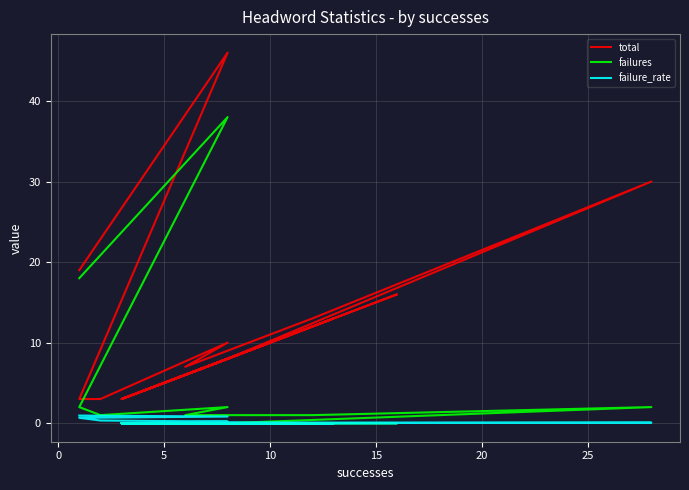

At how many categories does at least one series exceed 21?

2